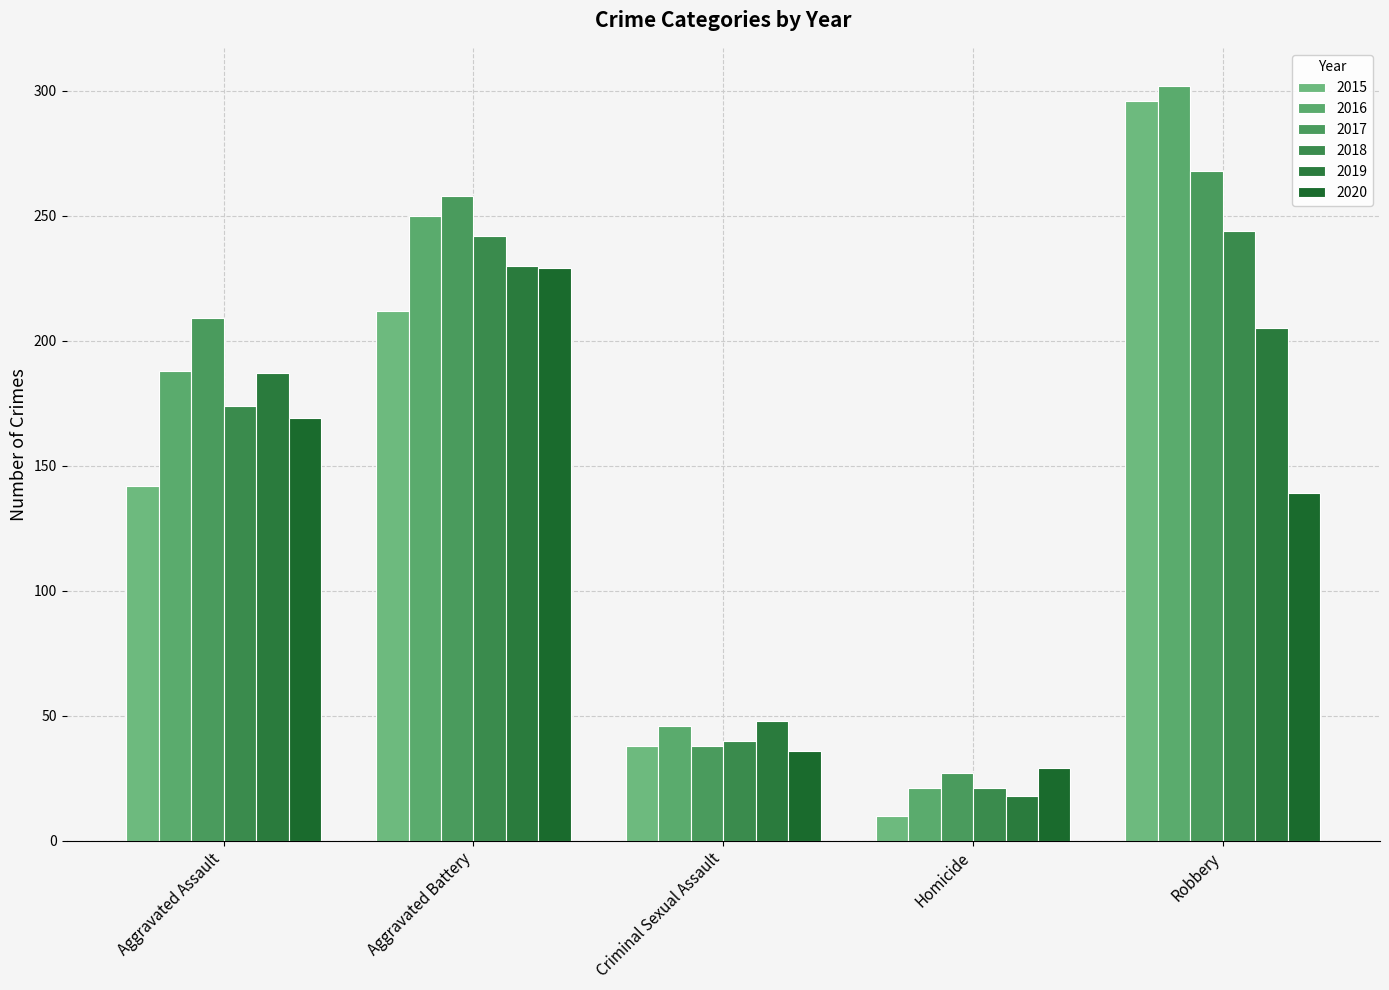

Is the value of 2019 at Aggravated Battery greater than the value of 2018 at Robbery?

No